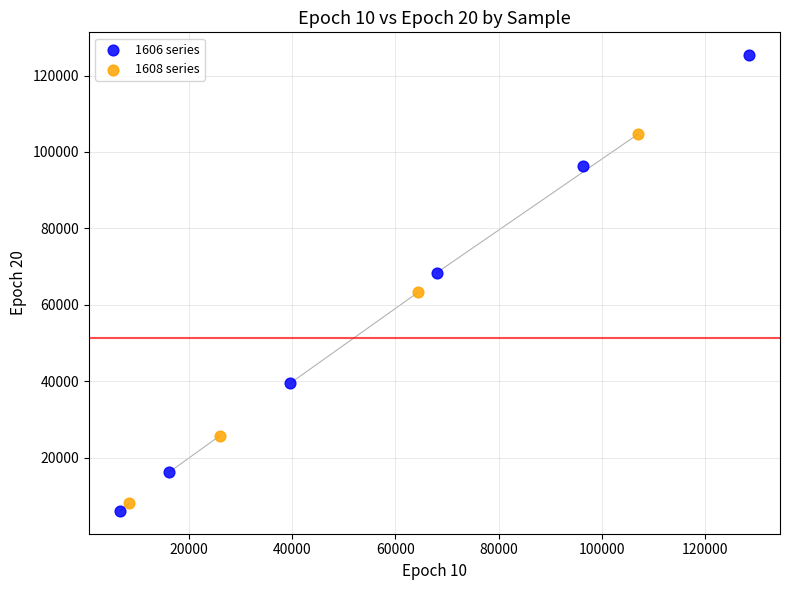

What are all the series names shown in the legend?

1606 series, 1608 series